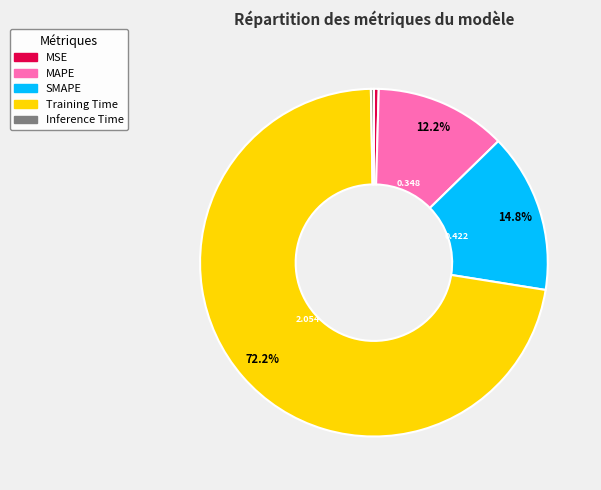

How many slices are in this pie chart?

5